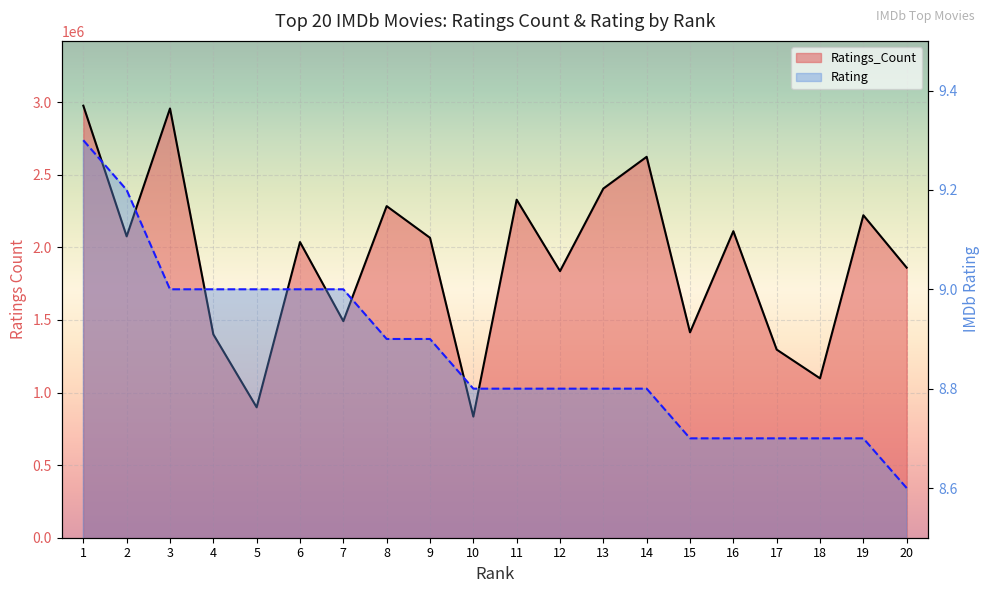

Which series has the largest total across all categories?

Ratings_Count